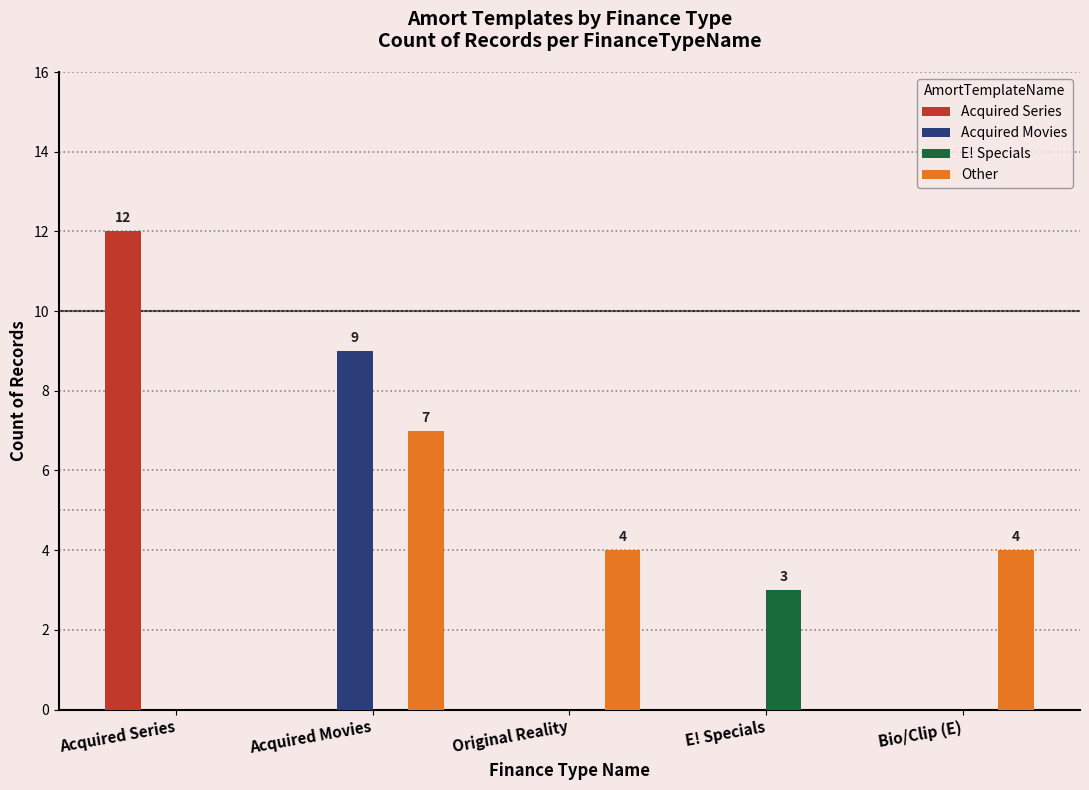

True or false: Other has a value of 4 at Bio/Clip (E).

True